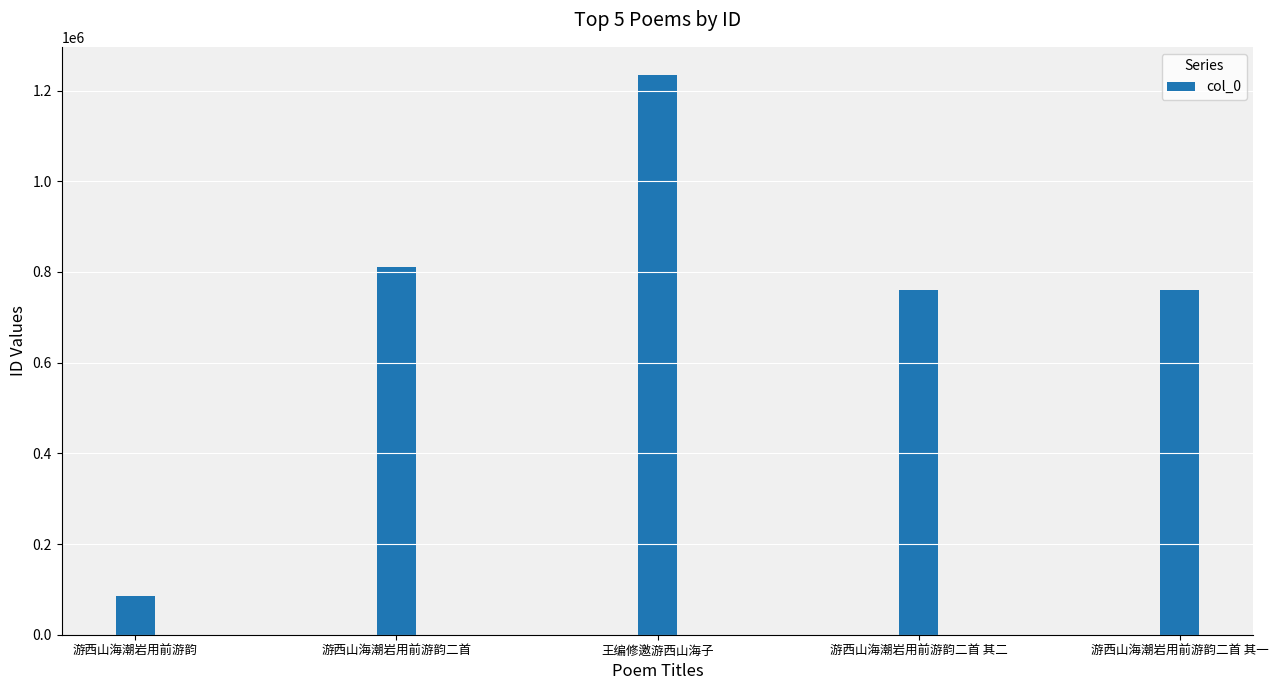

How many distinct data groups are displayed?

1